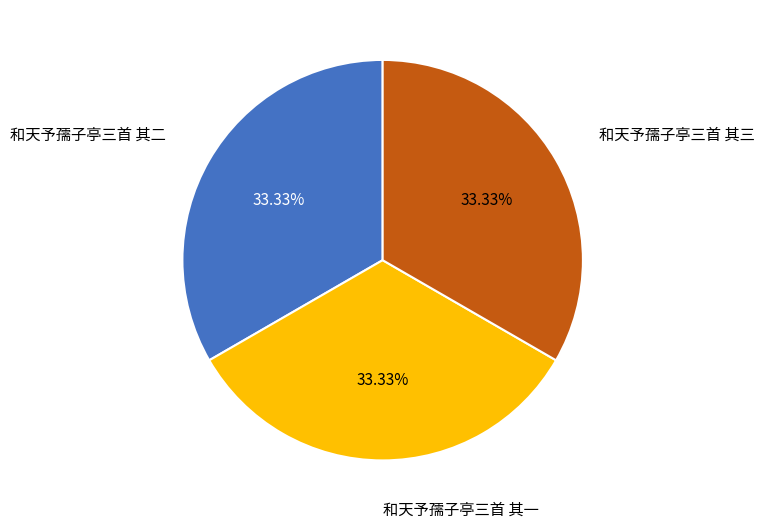

What is the ratio of the value at 和天予孺子亭三首 其三 to the value at 和天予孺子亭三首 其二?

1.0